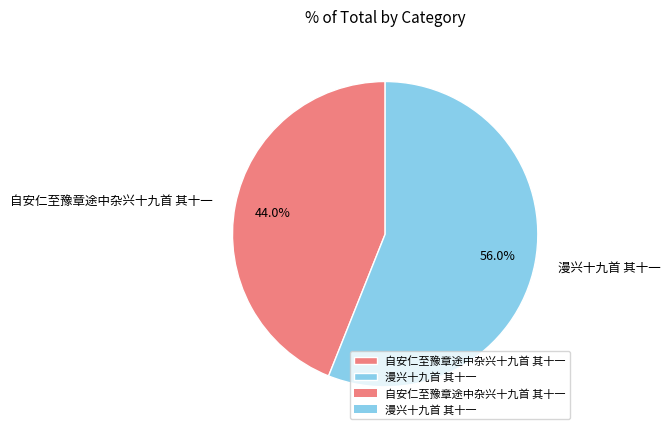

The 漫兴十九首 其十一 slice represents 63% of the pie. True or false?

False